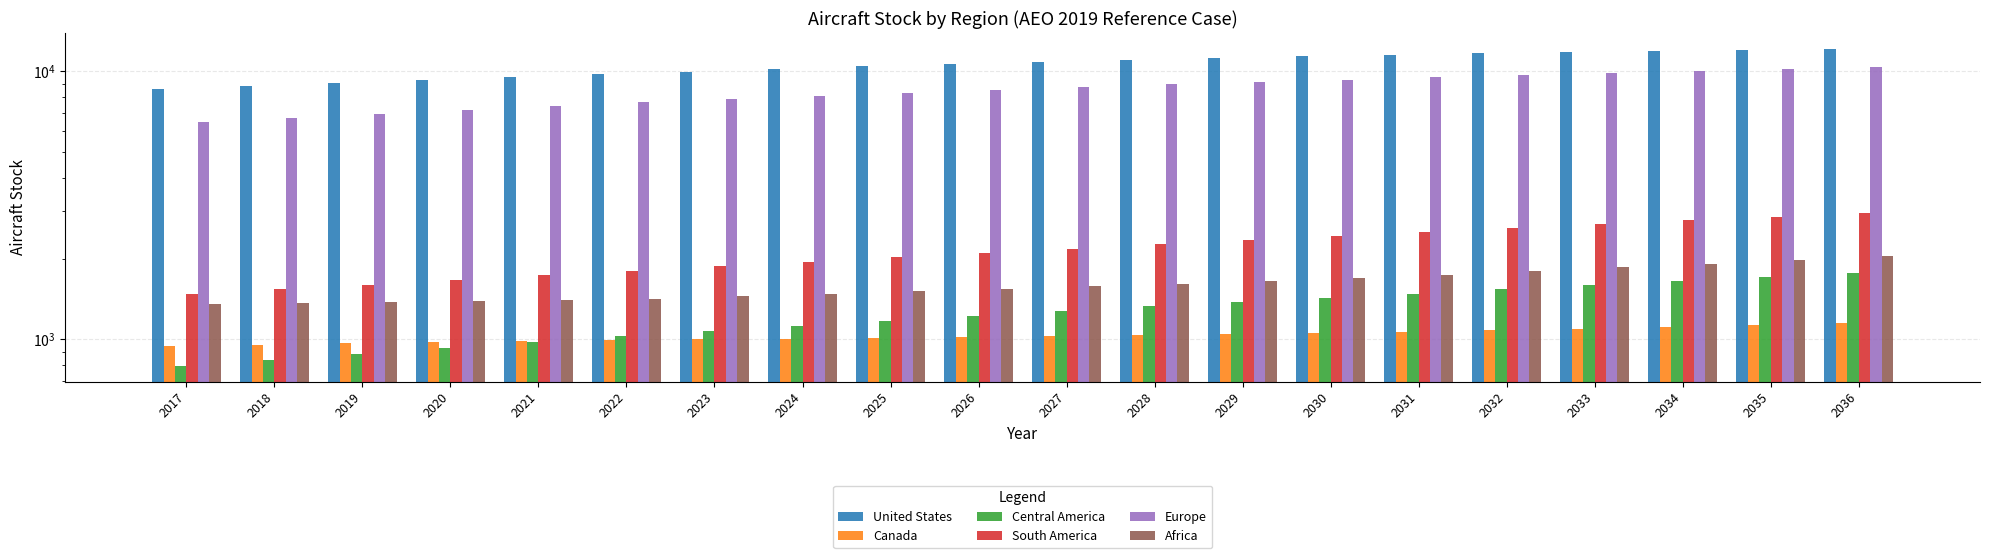

The value of Africa at 2035 is 1977.8. True or false?

True